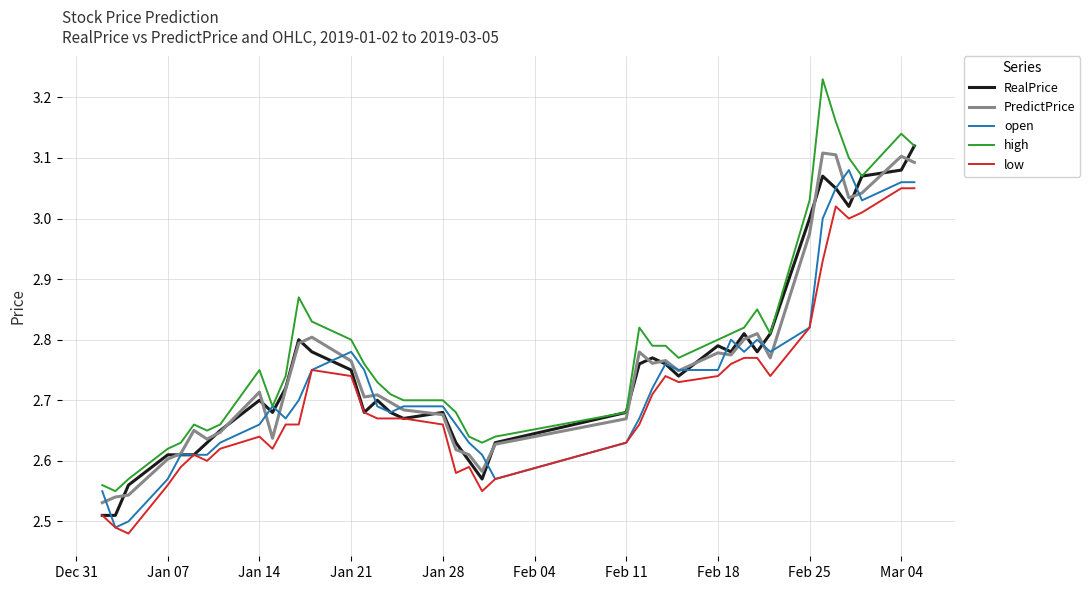

True or false: low has more than 1 points higher than both neighbors.

True